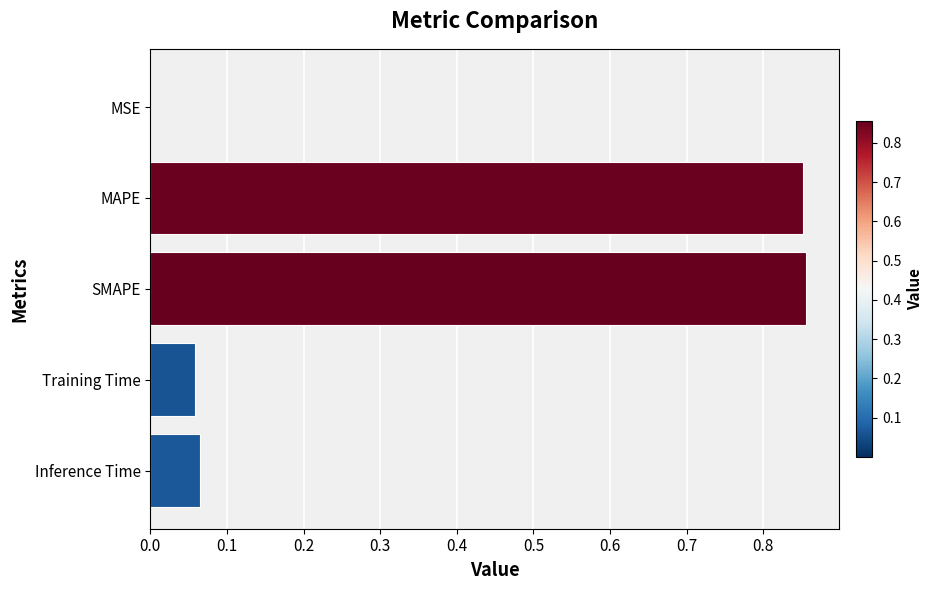

What is the sum of all values?

1.8